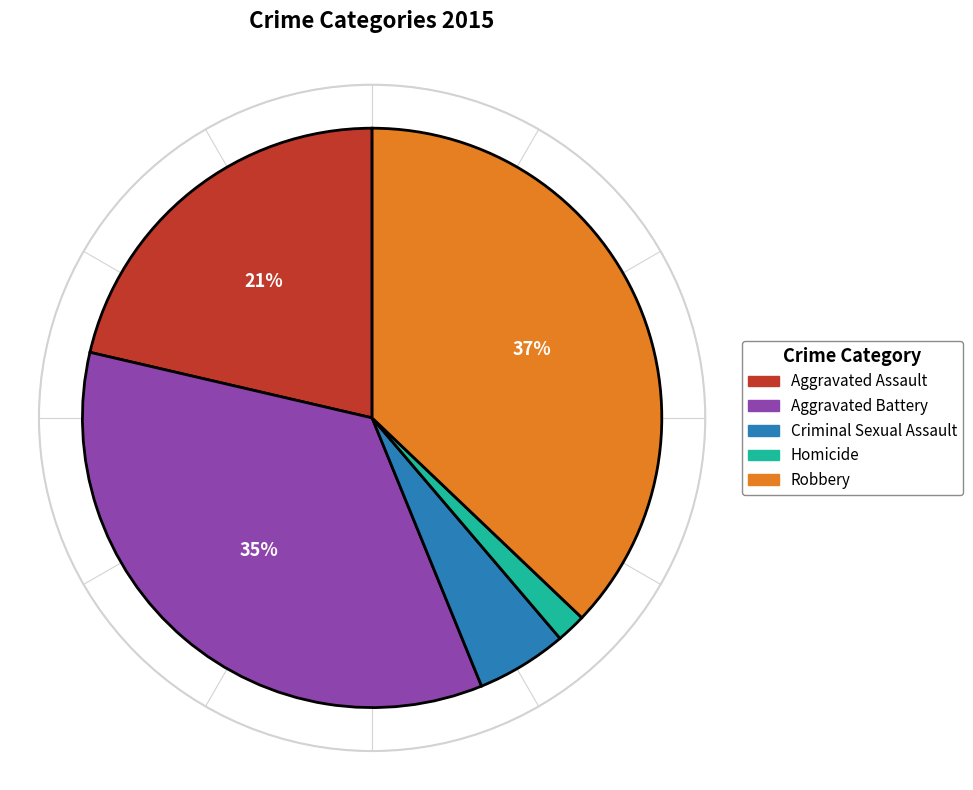

The Criminal Sexual Assault slice represents 5% of the pie. True or false?

True